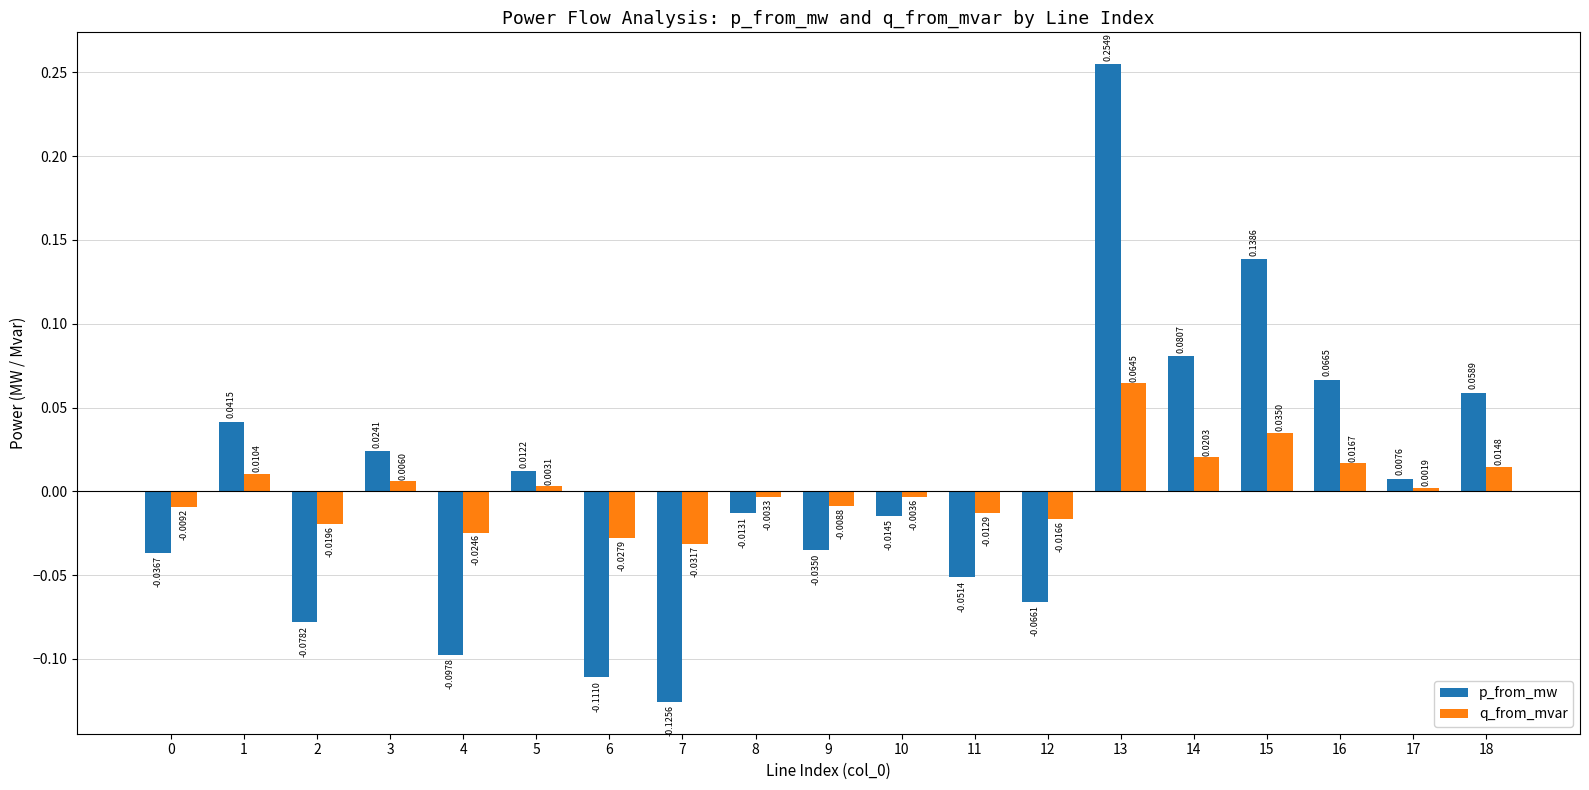

What are all the series names shown in the legend?

p_from_mw, q_from_mvar